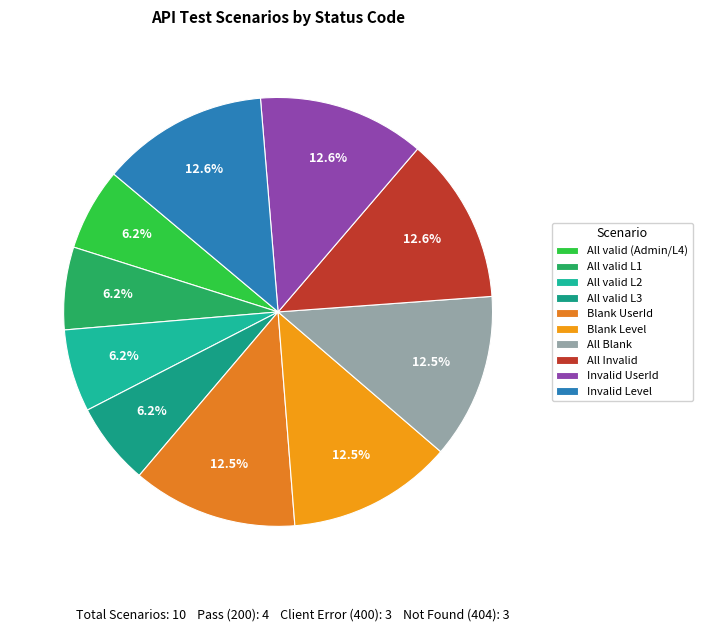

Does Invalid Level represent more than half of the total?

No